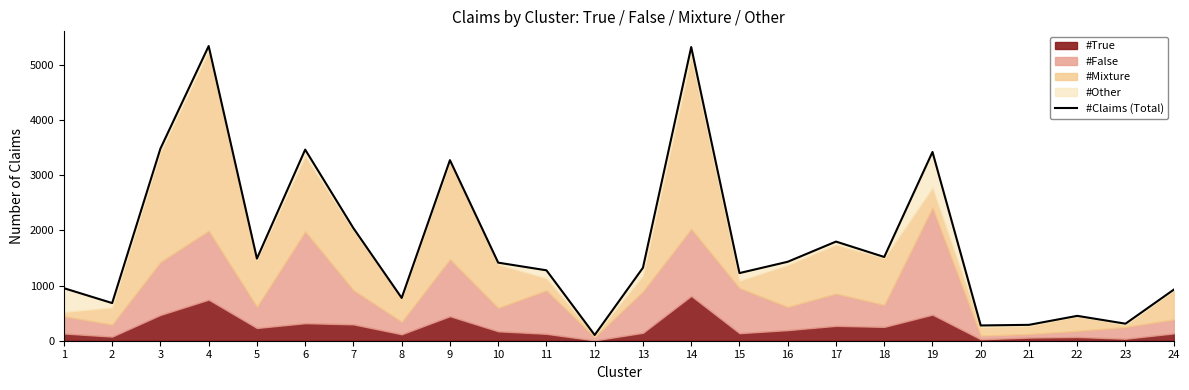

Which label corresponds to the largest value in the chart?

4